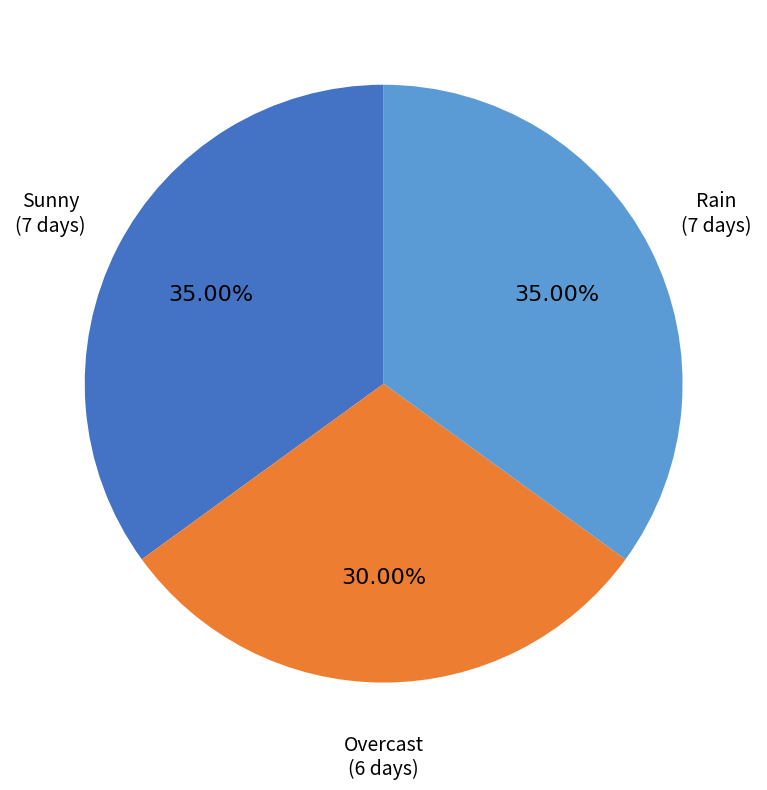

The Sunny slice represents 28% of the pie. True or false?

False